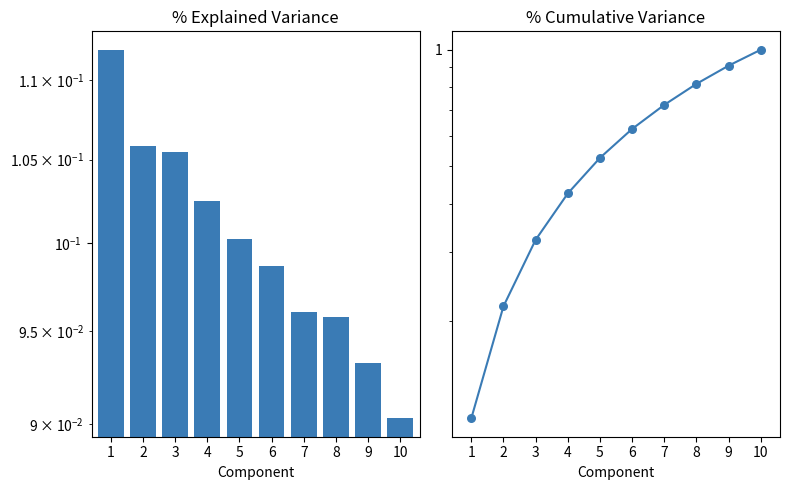

At which category is the sum across all series the highest?

10